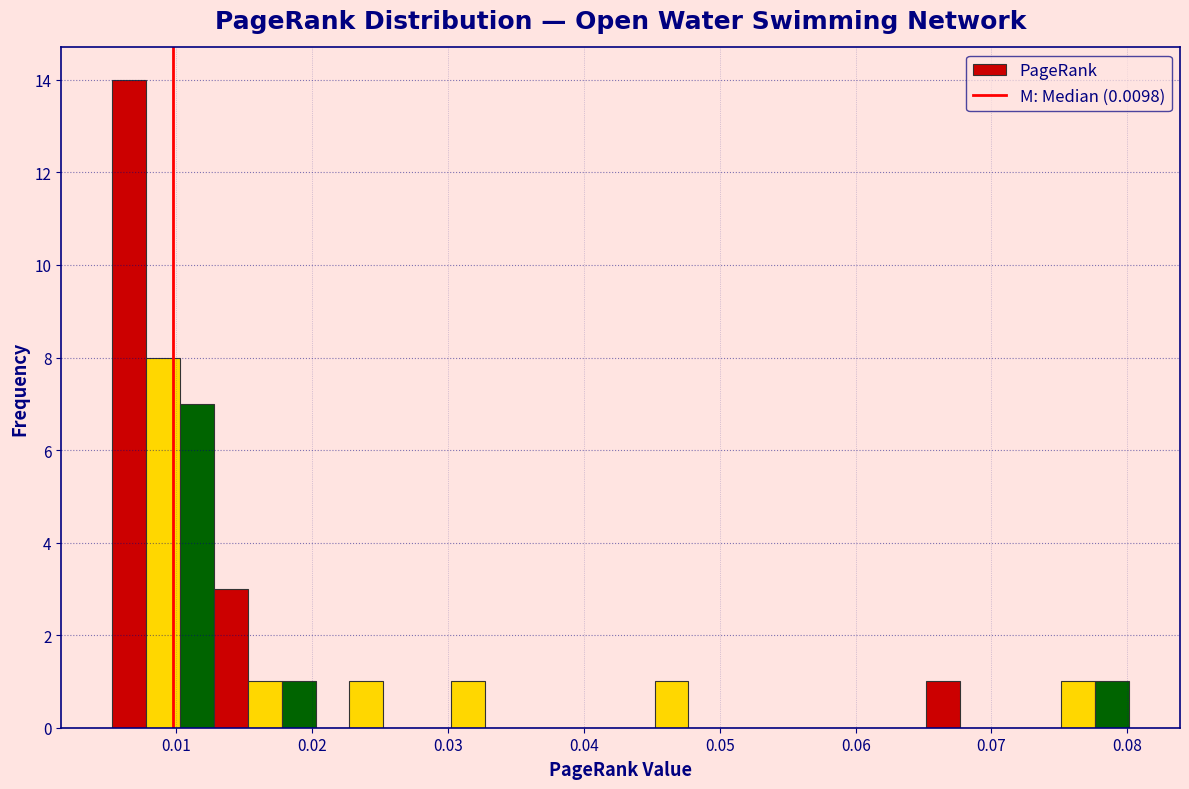

Around what value on the x-axis is the tallest bar? Give the approximate position of its centre, as read against the axis.

0.007